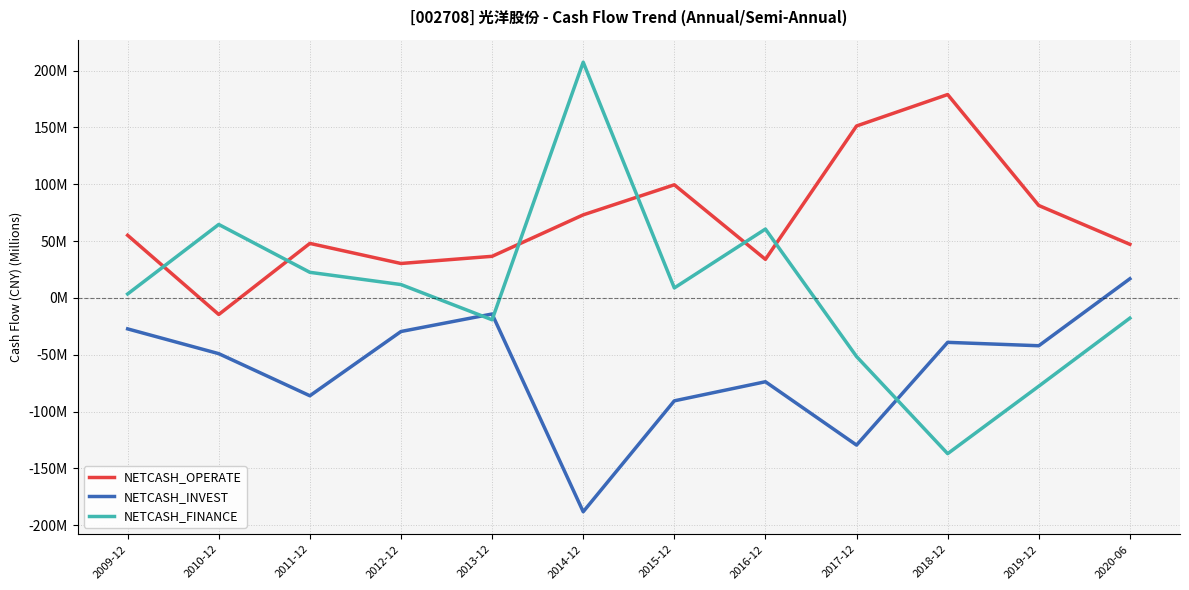

List the labels in order of NETCASH_INVEST value, smallest first.

2014-12, 2017-12, 2015-12, 2011-12, 2016-12, 2010-12, 2019-12, 2018-12, 2012-12, 2009-12, 2013-12, 2020-06